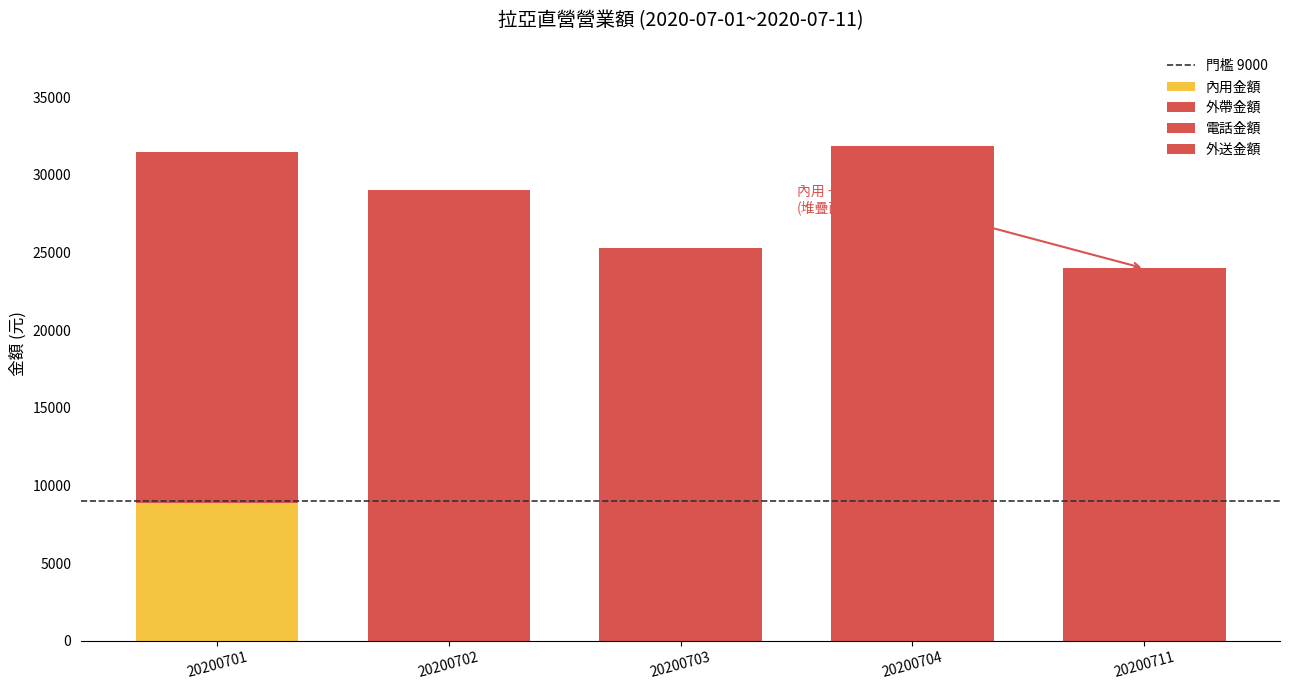

The 外送金額 series shows 0 at 20200702. True or false?

True